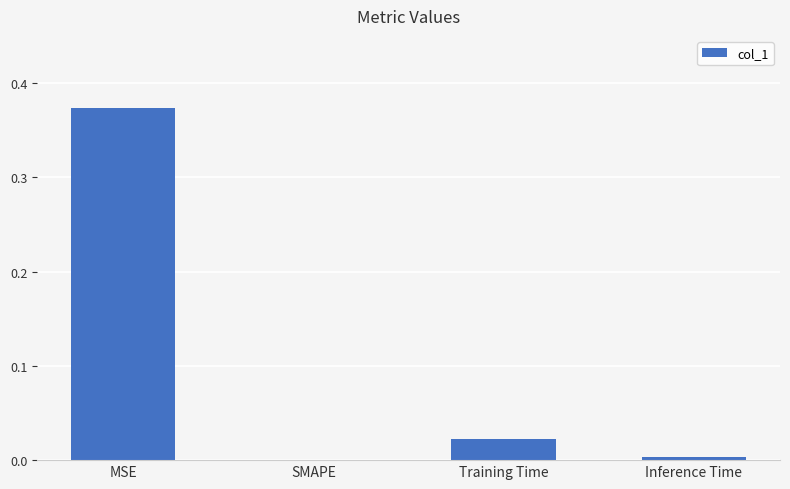

True or false: the data shows 0.0 at Training Time.

True